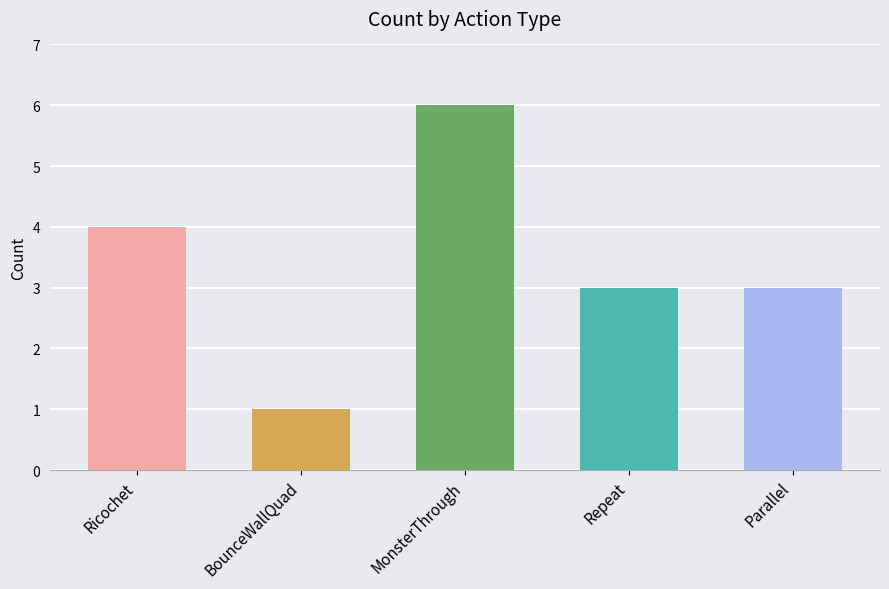

What is the label of the 1st bar from the right?

Parallel